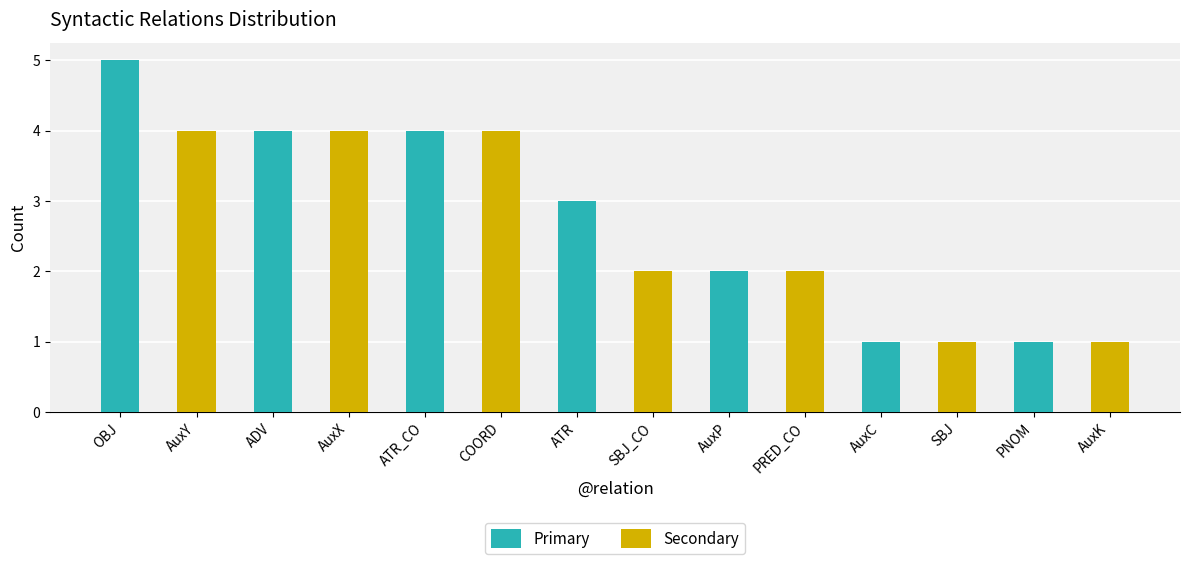

The value of Primary at ADV is 4. True or false?

True